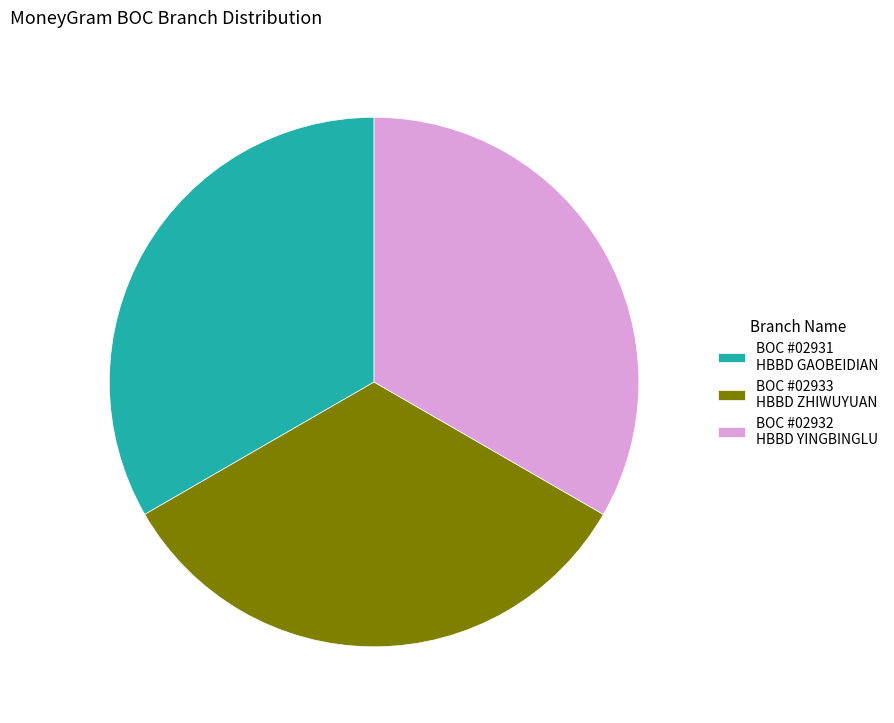

Is it true that BOC #02932 HBBD YINGBINGLU is 19% of the pie?

False